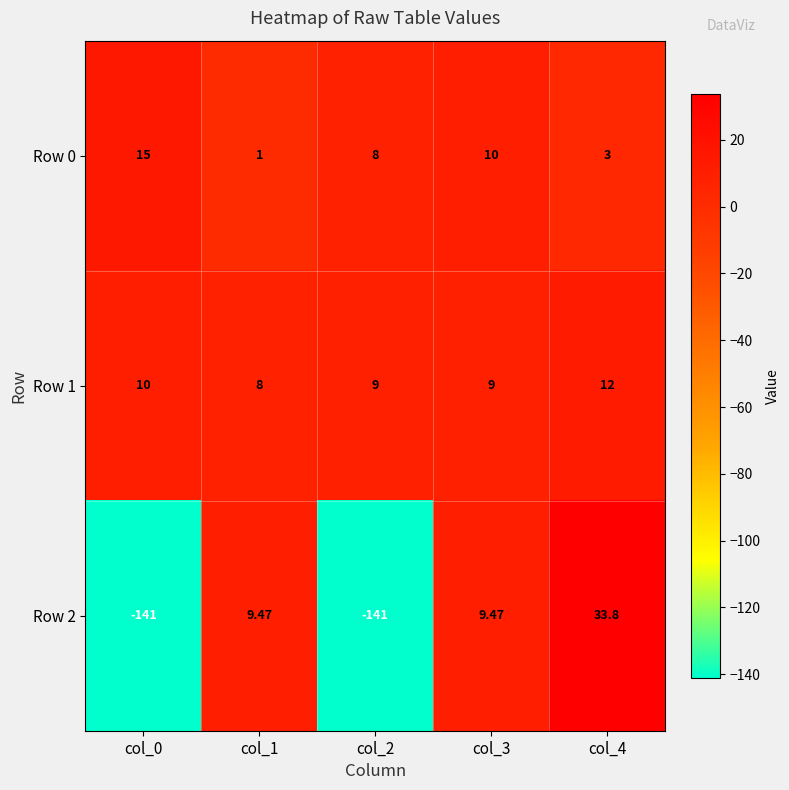

How many values in the Row 2 series exceed 9?

3